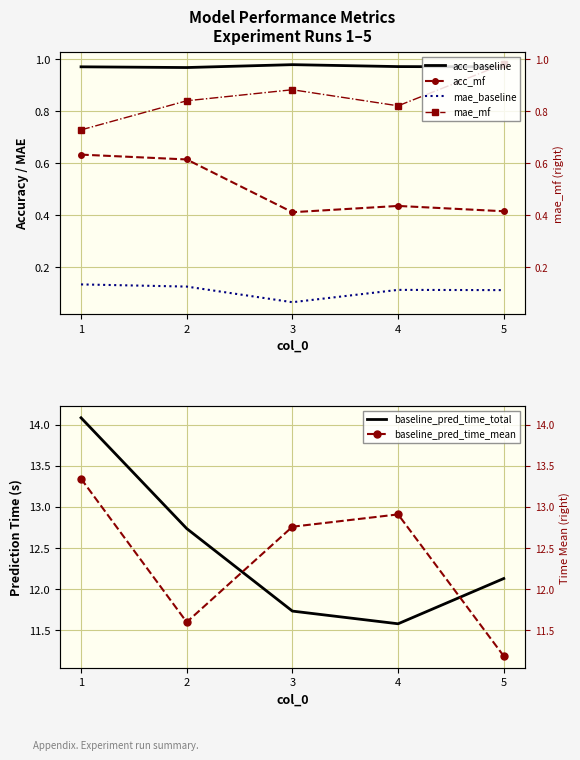

What is the spread (max minus min) of values at 5?

12.0